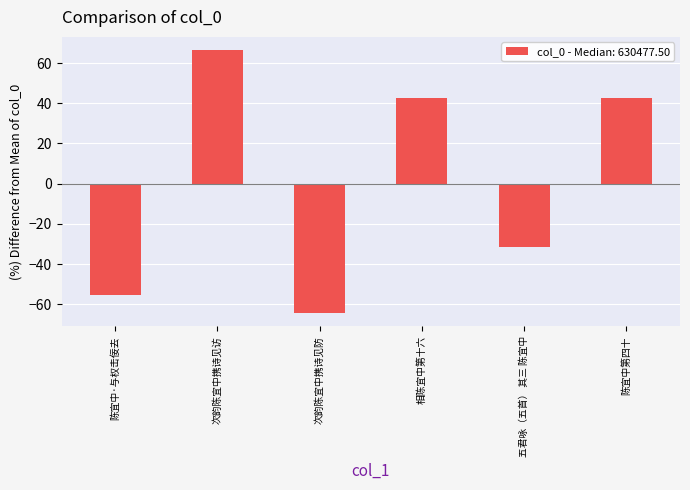

What is the approximate value at 五君咏（五首） 其三 陈宜中?

-31.5